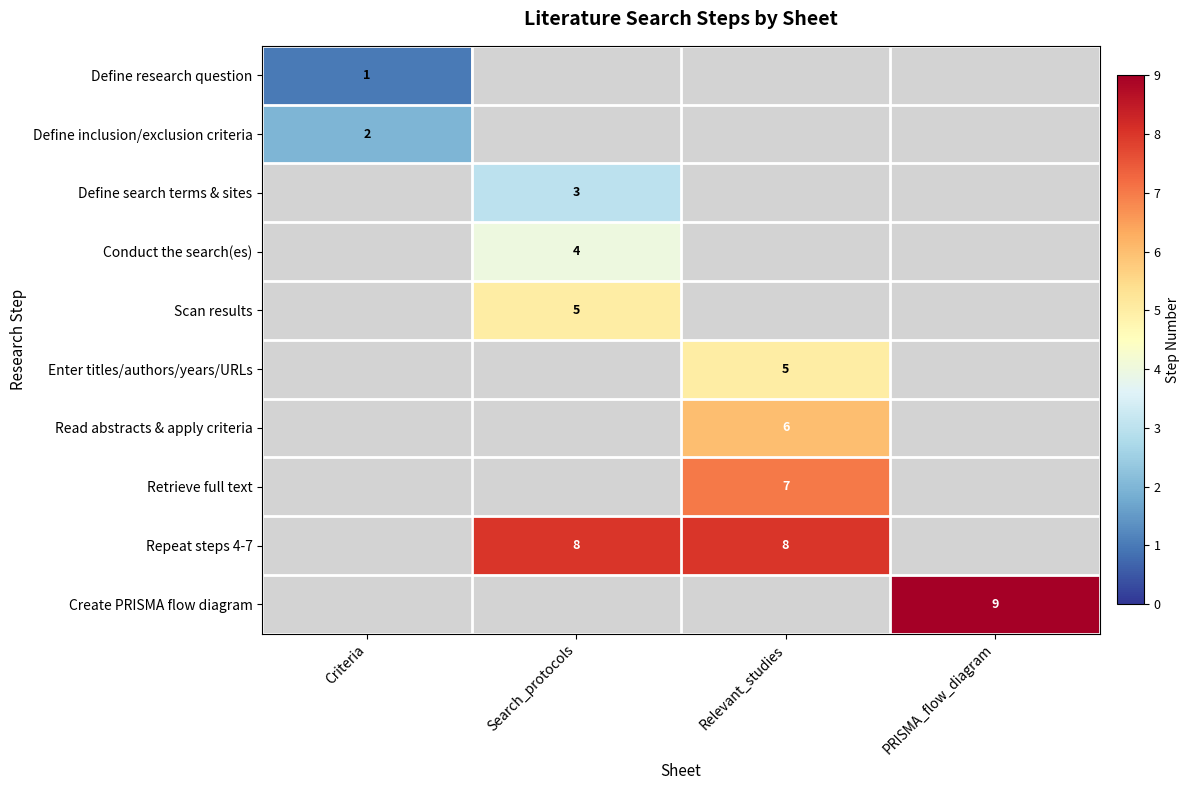

Is the value of Define search terms & sites at Criteria greater than the value of Enter titles/authors/years/URLs at PRISMA_flow_diagram?

No